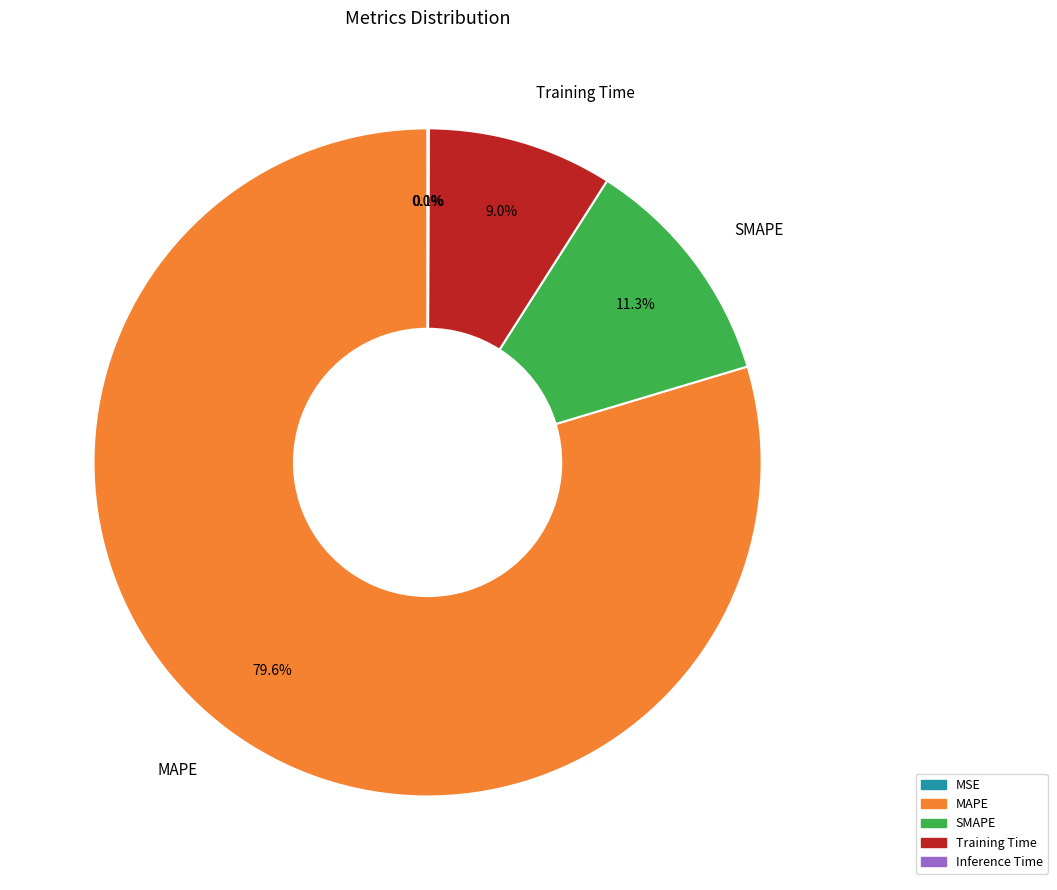

Between MSE and Training Time, which is larger?

Training Time